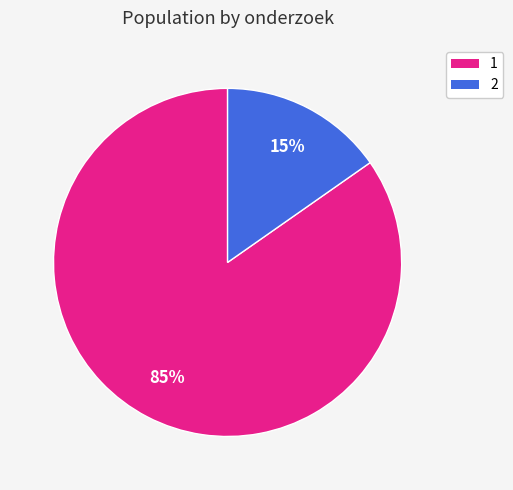

Rank the categories by value from lowest to highest.

2, 1